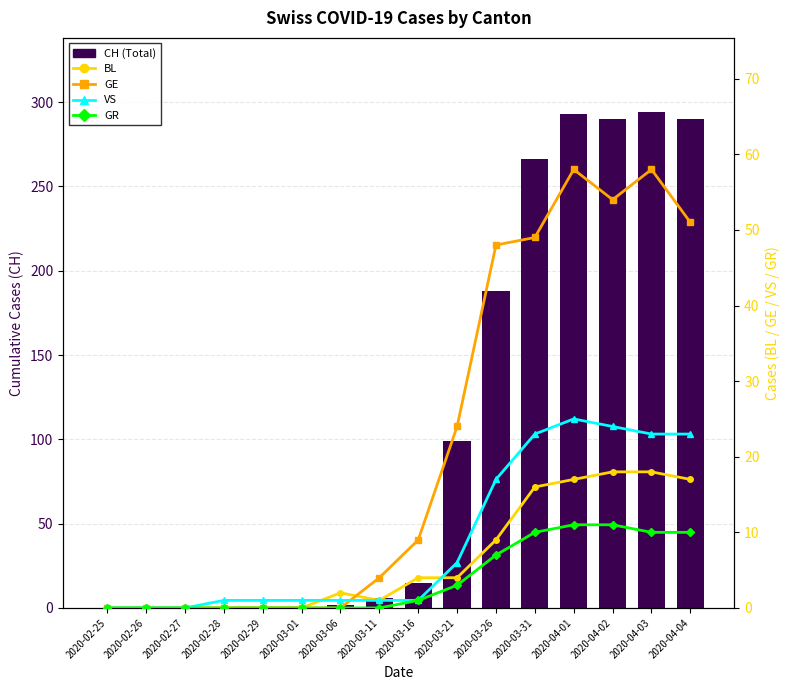

At 2020-03-21, list the series in order from smallest to largest.

GR, BL, VS, GE, CH (Total)